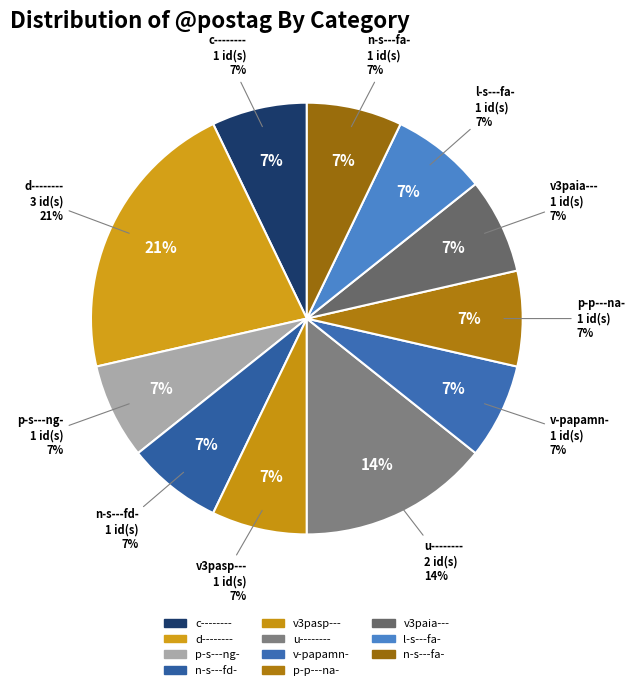

Does c-------- represent more than half of the total?

No